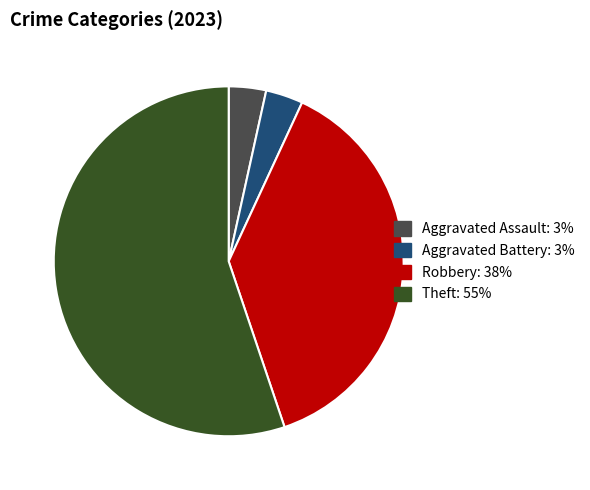

Is there any slice that represents more than half of the pie?

Yes